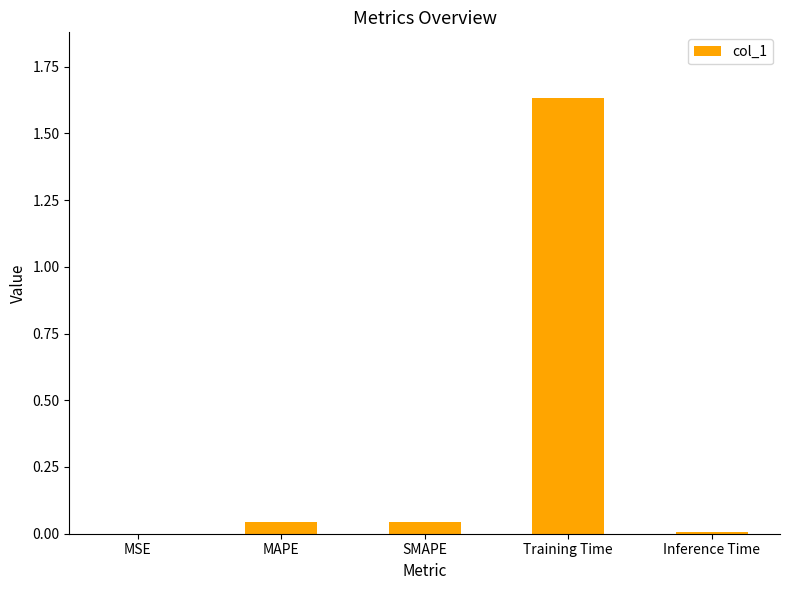

The chart shows a value of 1.1 at Training Time. True or false?

False